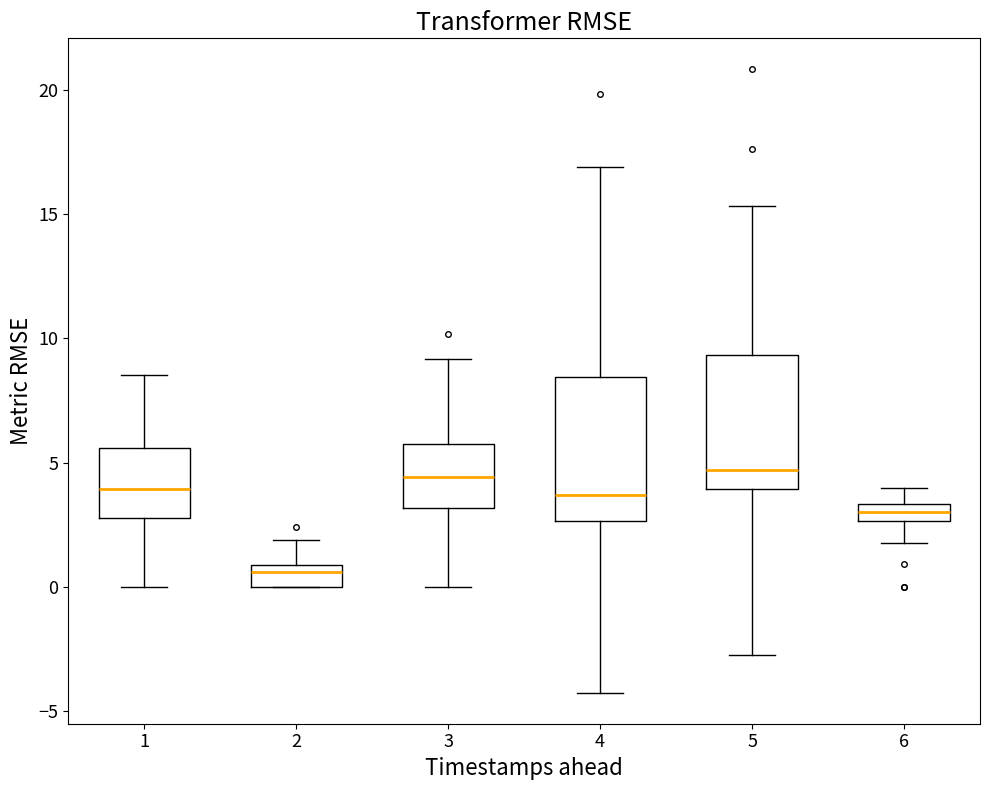

Which box has the lowest median line?

2